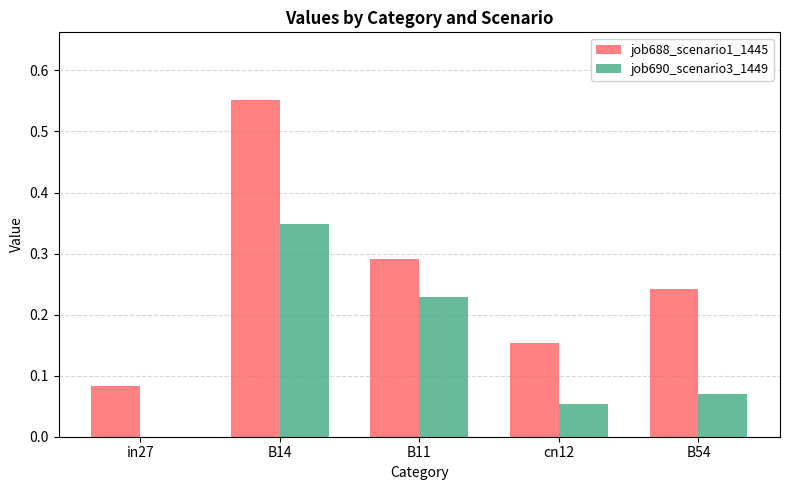

The value of job688_scenario1_1445 at B54 is 0.1. True or false?

False